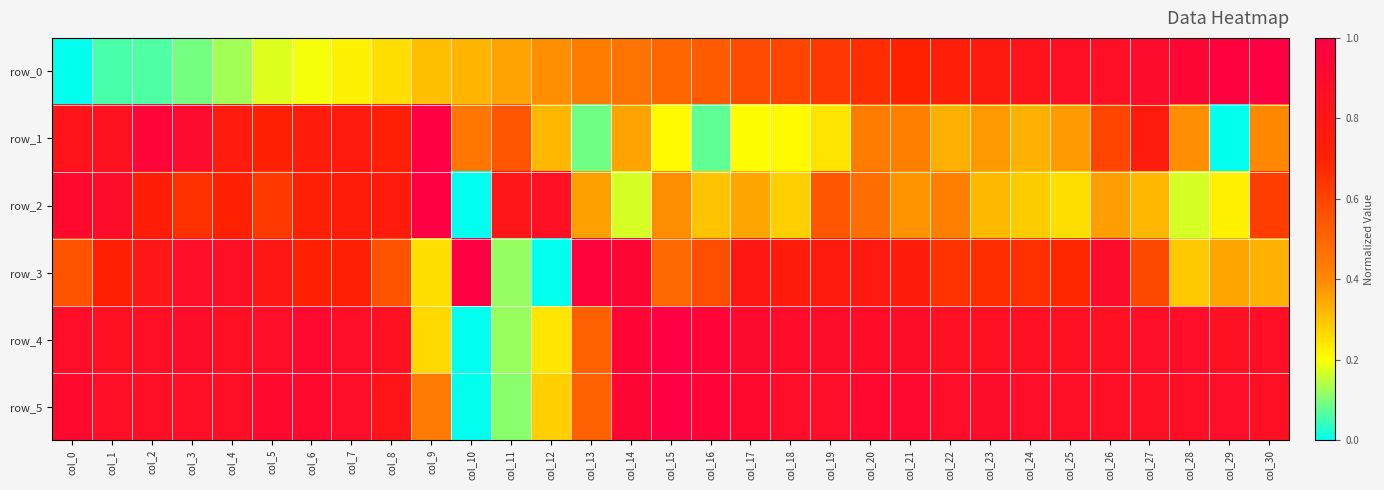

Which category has the lowest value in the row_4 series?

col_10